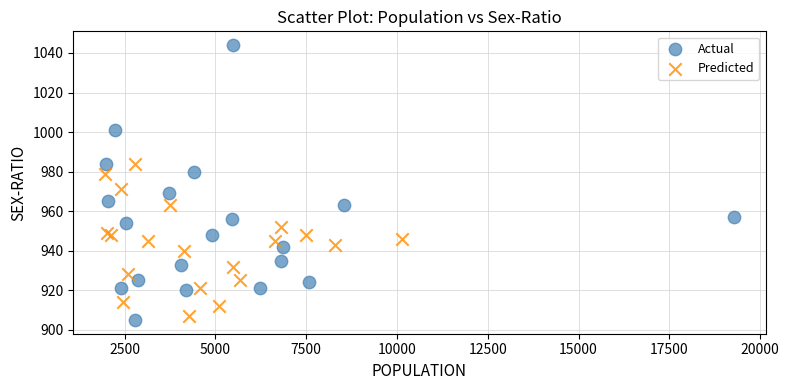

Which series has the largest Y range (max minus min)?

Actual